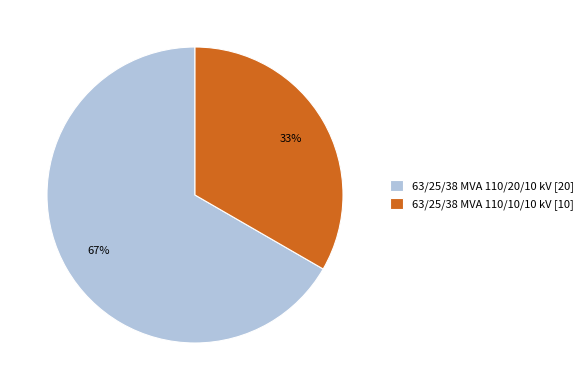

What percentage is the 63/25/38 MVA 110/20/10 kV slice, to the nearest percent?

67%